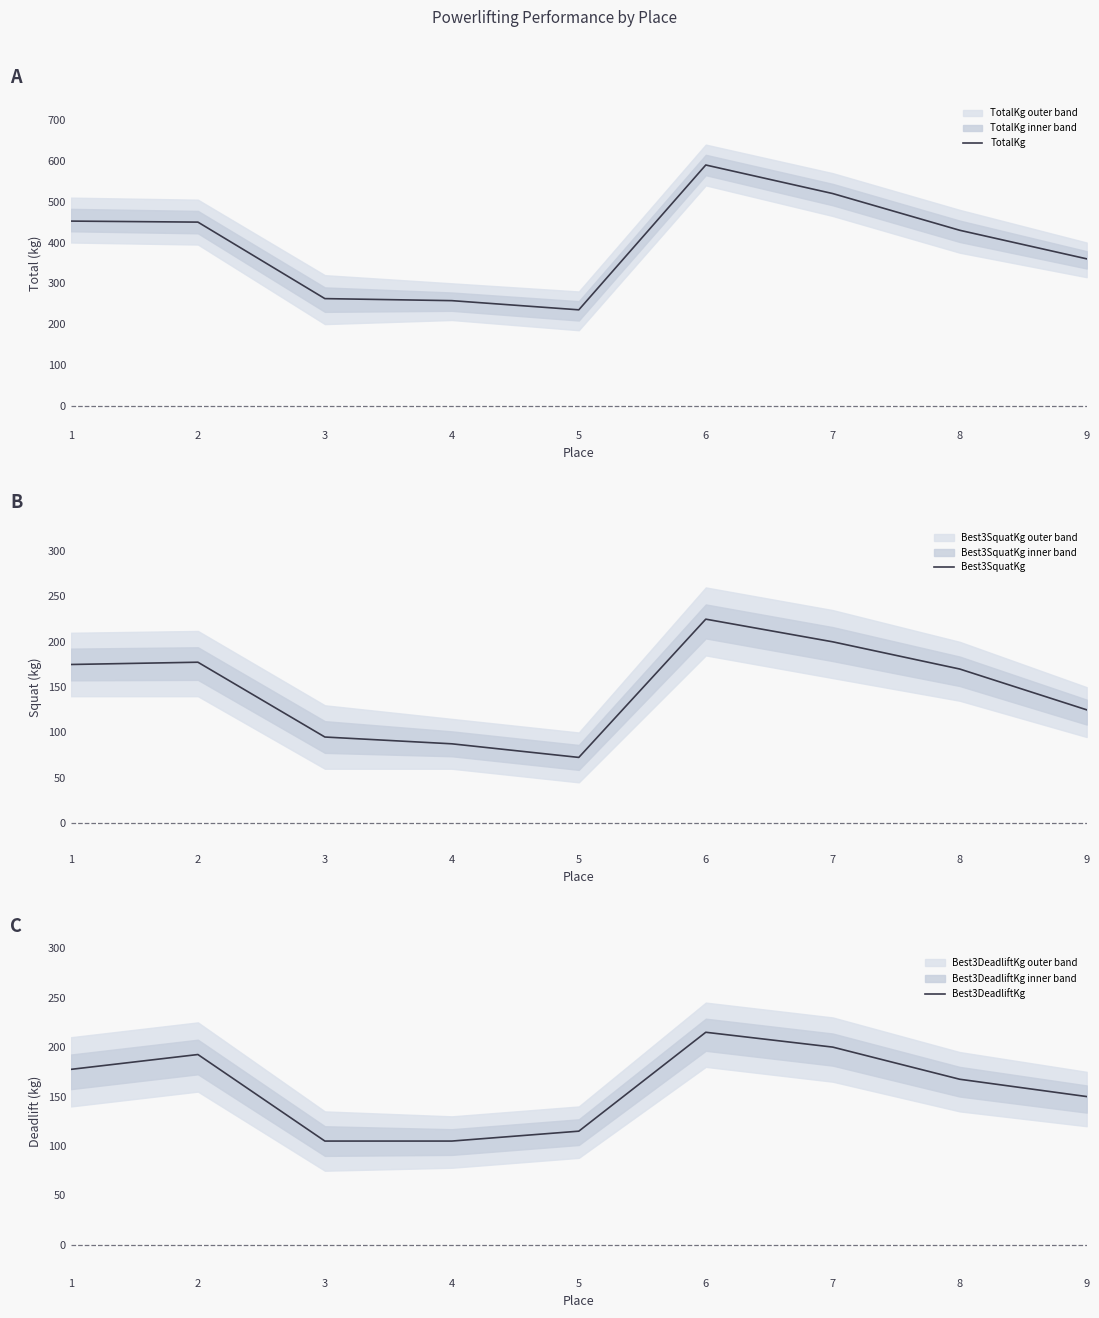

Reading left to right, extract all data points from this chart.

TotalKg: 452.5	450.0	262.5	257.5	235.0	590.0	520.0	430.0	360.0
Best3SquatKg: 175.0	177.5	95.0	87.5	72.5	225.0	200.0	170.0	125.0
Best3DeadliftKg: 177.5	192.5	105.0	105.0	115.0	215.0	200.0	167.5	150.0